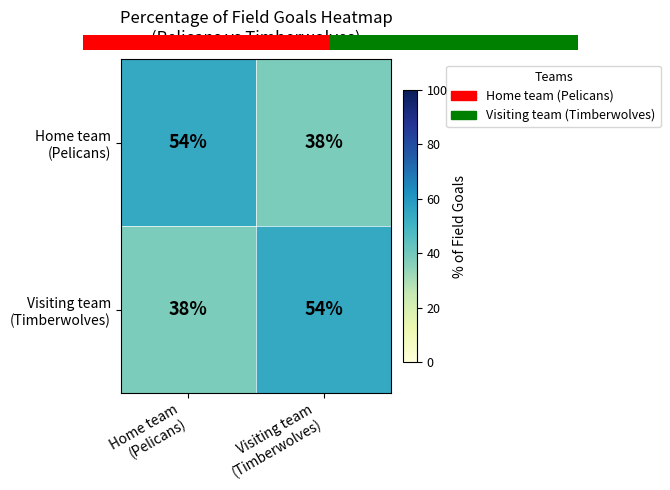

Which series has the largest total across all categories?

Home team (Pelicans)